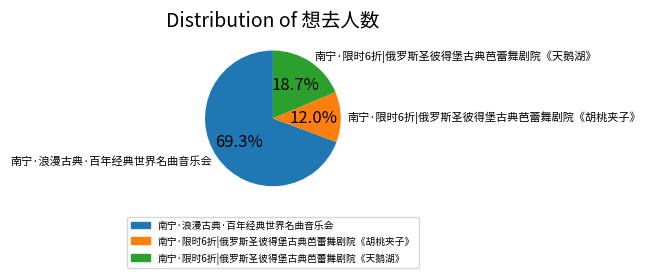

Which has a higher value, 南宁·浪漫古典·百年经典世界名曲音乐会 or 南宁·限时6折|俄罗斯圣彼得堡古典芭蕾舞剧院《天鹅湖》?

南宁·浪漫古典·百年经典世界名曲音乐会